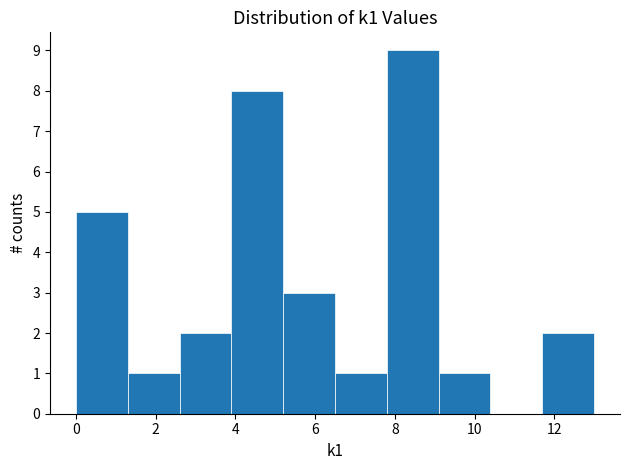

What is the height of the bar covering 6.5 to 7.8 on the x-axis? Neither the bar edges nor the heights are printed on the chart, so give them approximately, as read against the axes.

1